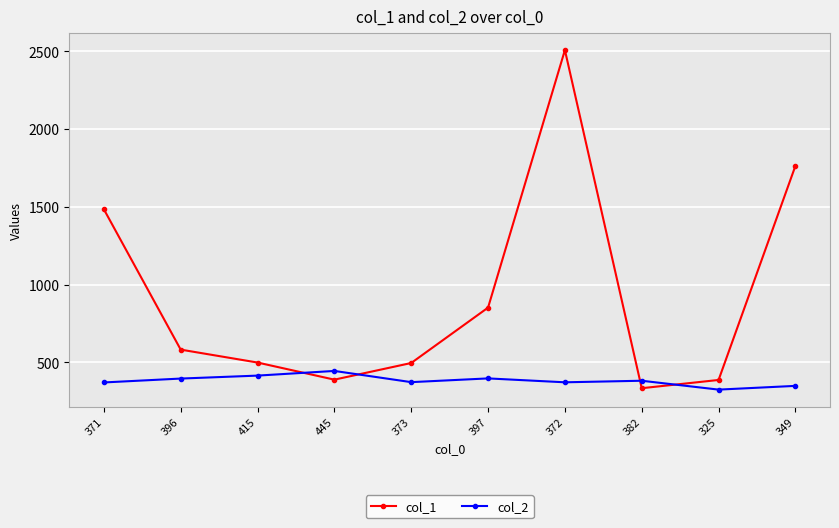

In col_2, how many points are lower than both neighbors (excluding endpoints)?

3